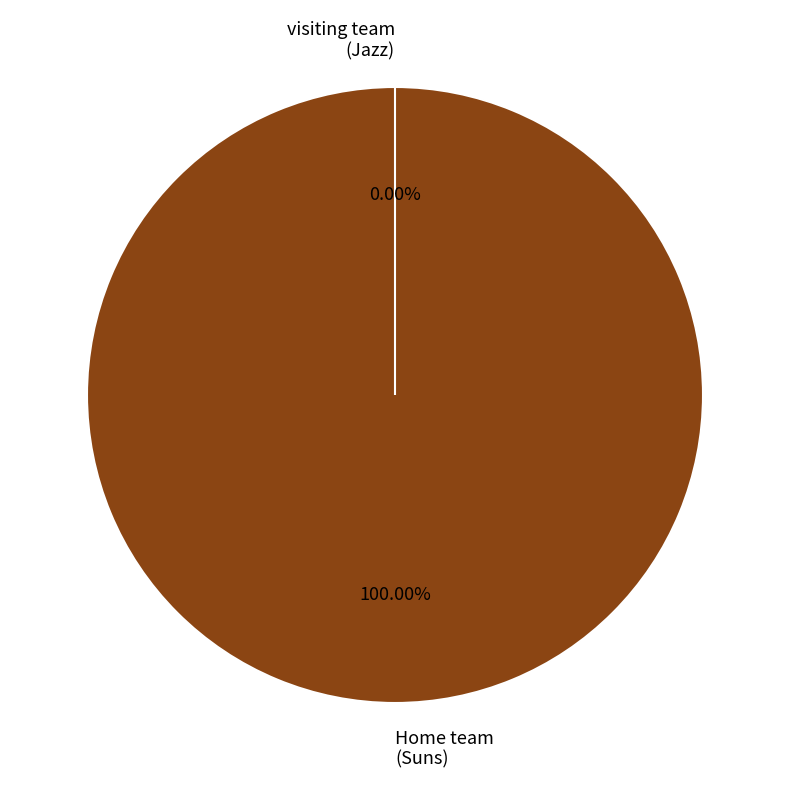

Which slice represents more than half of the pie?

Home team 
(Suns)